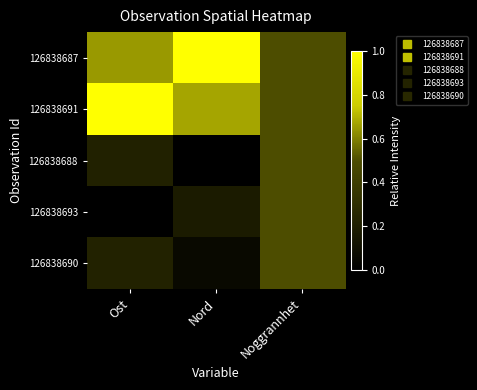

What is the total value across all series at Ost?

2.1